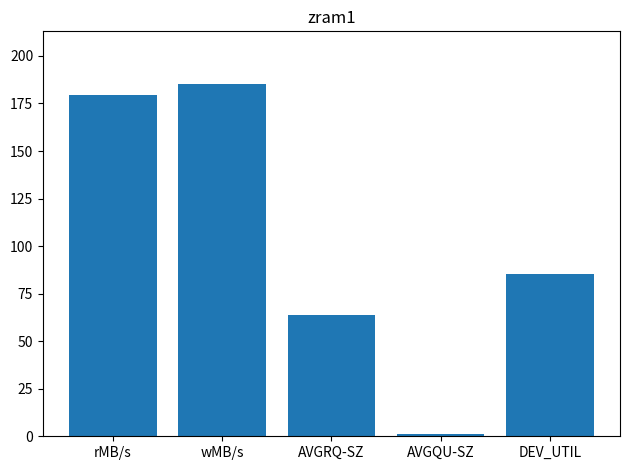

Where is the data nearest to the value 93?

DEV_UTIL